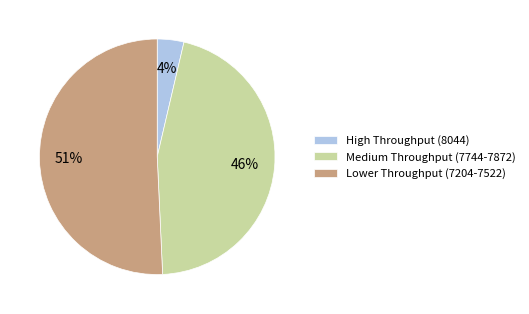

The Lower Throughput (7204-7522) slice represents 51% of the pie. True or false?

True